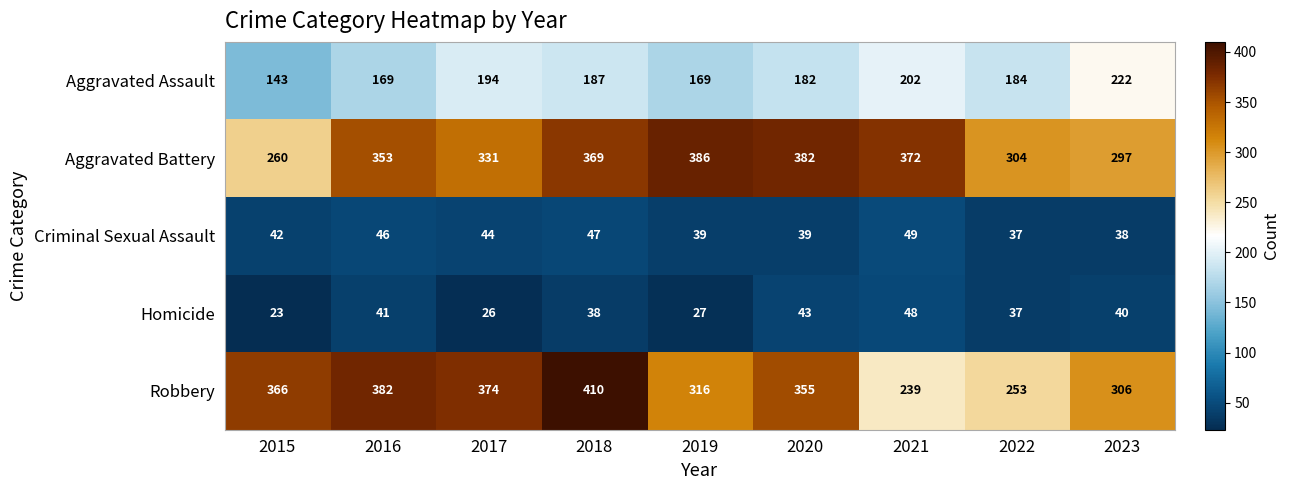

At which label does Robbery first exceed 355?

2015